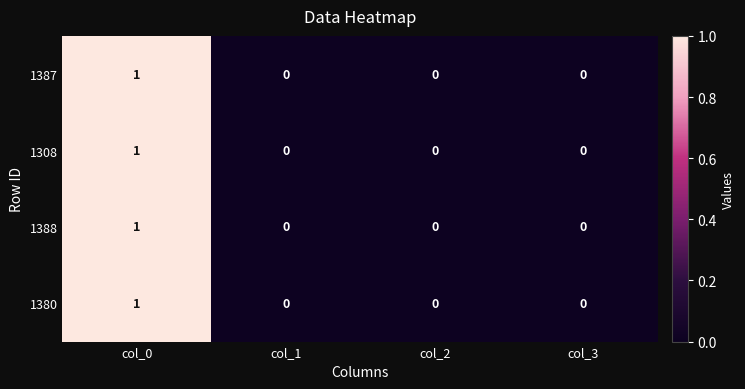

Reading left to right, list all the values displayed in this chart.

1387: col_0=1	col_1=0	col_2=0	col_3=0
1308: col_0=1	col_1=0	col_2=0	col_3=0
1388: col_0=1	col_1=0	col_2=0	col_3=0
1380: col_0=1	col_1=0	col_2=0	col_3=0